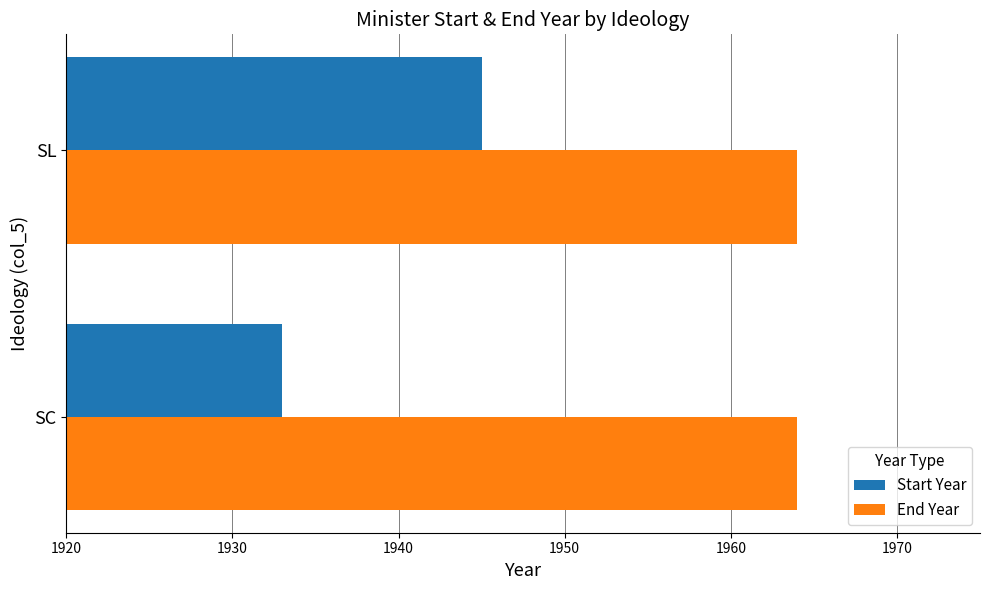

List the series in order of their overall mean, lowest first.

Start Year, End Year